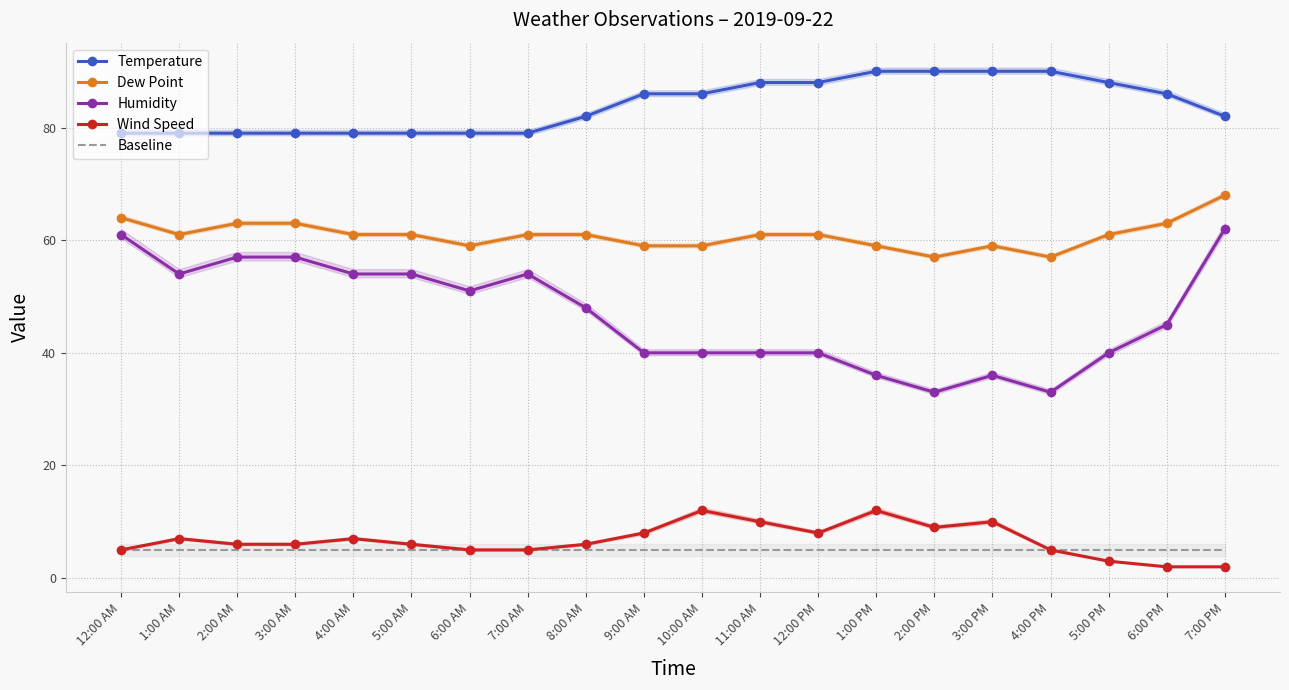

Which series has the largest range (max minus min)?

Humidity